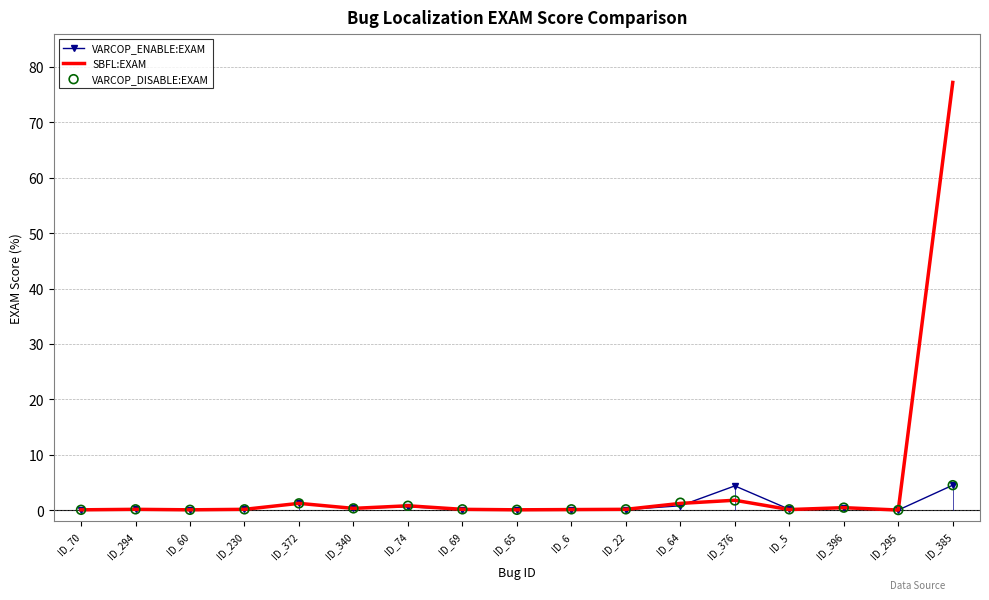

What is the total value across all series at ID_60?

0.2